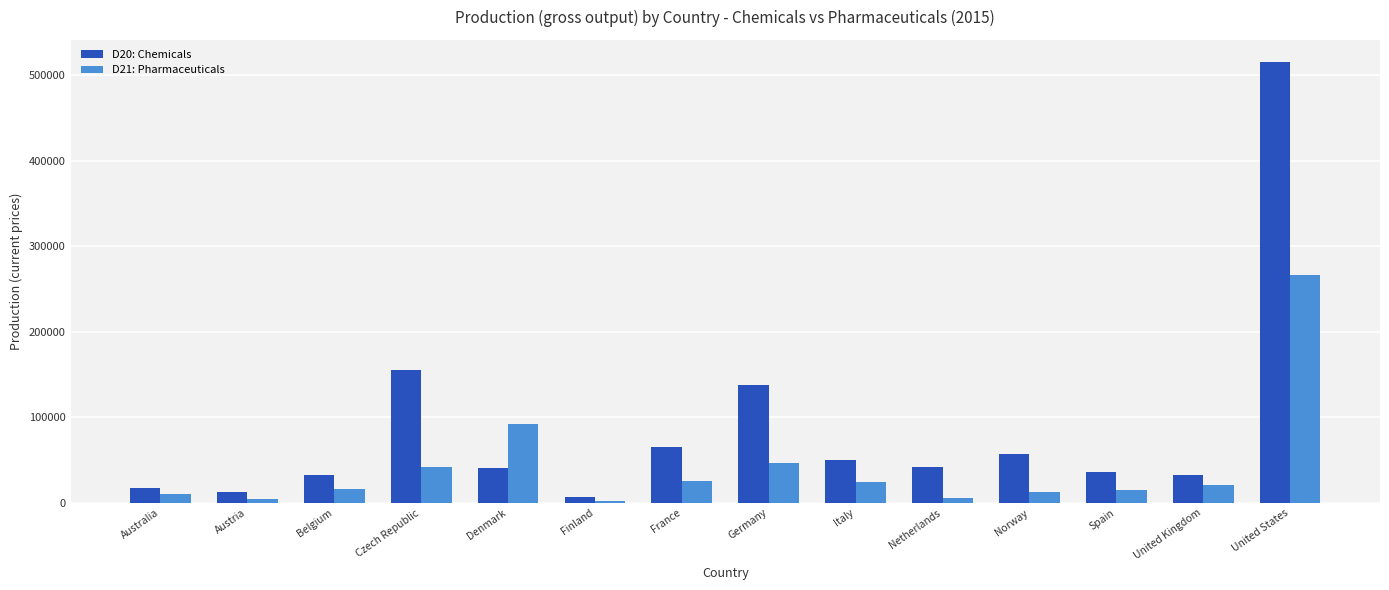

Rank the series at Norway from lowest to highest value.

D21: Pharmaceuticals, D20: Chemicals